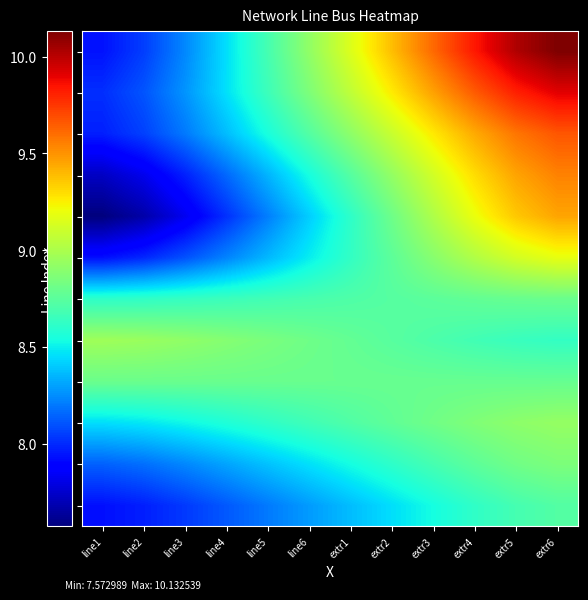

Reading left to right, what are all the values shown in this chart?

0: line1=7.9	line2=8.0	line3=8.0	line4=8.1	line5=8.2	line6=8.3	extr1=8.4	extr2=8.5	extr3=8.5	extr4=8.6	extr5=8.7	extr6=8.7
1: line1=8.1	line2=8.2	line3=8.2	line4=8.3	line5=8.4	line6=8.5	extr1=8.5	extr2=8.6	extr3=8.7	extr4=8.8	extr5=8.8	extr6=8.9
2: line1=8.5	line2=8.5	line3=8.5	line4=8.6	line5=8.6	line6=8.7	extr1=8.7	extr2=8.8	extr3=8.8	extr4=8.9	extr5=8.9	extr6=8.9
3: line1=8.8	line2=8.8	line3=8.8	line4=8.8	line5=8.8	line6=8.8	extr1=8.8	extr2=8.8	extr3=8.8	extr4=8.8	extr5=8.8	extr6=8.8
4: line1=9.0	line2=8.9	line3=8.9	line4=8.9	line5=8.8	line6=8.8	extr1=8.8	extr2=8.7	extr3=8.7	extr4=8.7	extr5=8.6	extr6=8.6
5: line1=8.6	line2=8.6	line3=8.6	line4=8.7	line5=8.7	line6=8.7	extr1=8.7	extr2=8.7	extr3=8.8	extr4=8.8	extr5=8.8	extr6=8.8
6: line1=7.9	line2=8.0	line3=8.1	line4=8.2	line5=8.4	line6=8.5	extr1=8.6	extr2=8.8	extr3=8.9	extr4=9.0	extr5=9.1	extr6=9.2
7: line1=7.6	line2=7.7	line3=7.8	line4=8.0	line5=8.2	line6=8.4	extr1=8.6	extr2=8.8	extr3=9.0	extr4=9.2	extr5=9.4	extr6=9.5
8: line1=7.7	line2=7.8	line3=8.0	line4=8.2	line5=8.3	line6=8.5	extr1=8.7	extr2=8.9	extr3=9.1	extr4=9.3	extr5=9.5	extr6=9.5
9: line1=8.0	line2=8.1	line3=8.2	line4=8.4	line5=8.5	line6=8.7	extr1=8.9	extr2=9.1	extr3=9.3	extr4=9.4	extr5=9.6	extr6=9.7
10: line1=8.0	line2=8.1	line3=8.3	line4=8.5	line5=8.7	line6=8.9	extr1=9.1	extr2=9.3	extr3=9.5	extr4=9.7	extr5=9.8	extr6=9.9
11: line1=7.9	line2=8.1	line3=8.2	line4=8.5	line5=8.7	line6=8.9	extr1=9.2	extr2=9.4	extr3=9.6	extr4=9.8	extr5=10.0	extr6=10.1